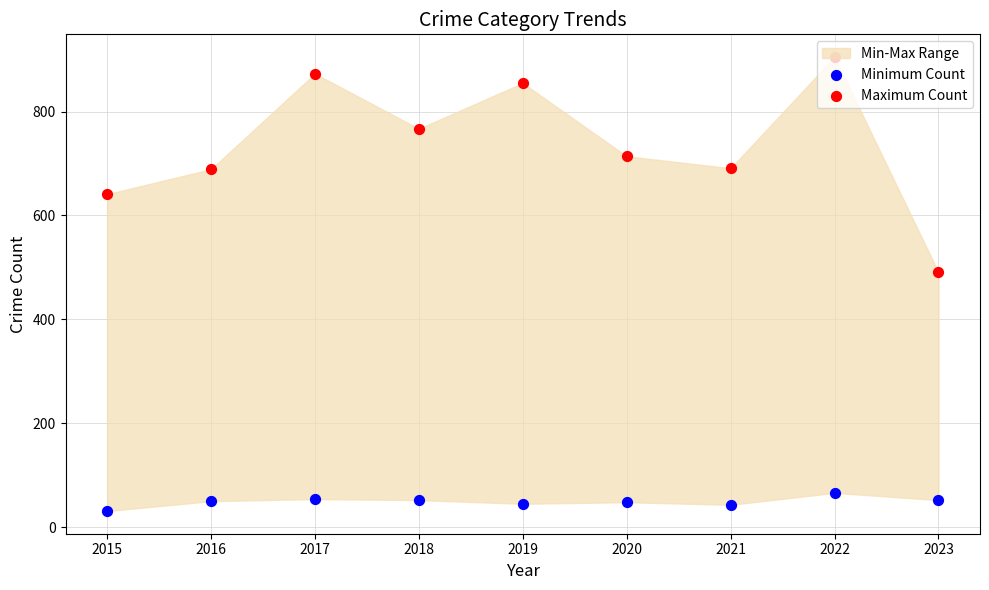

At how many categories does at least one series exceed 755?

4